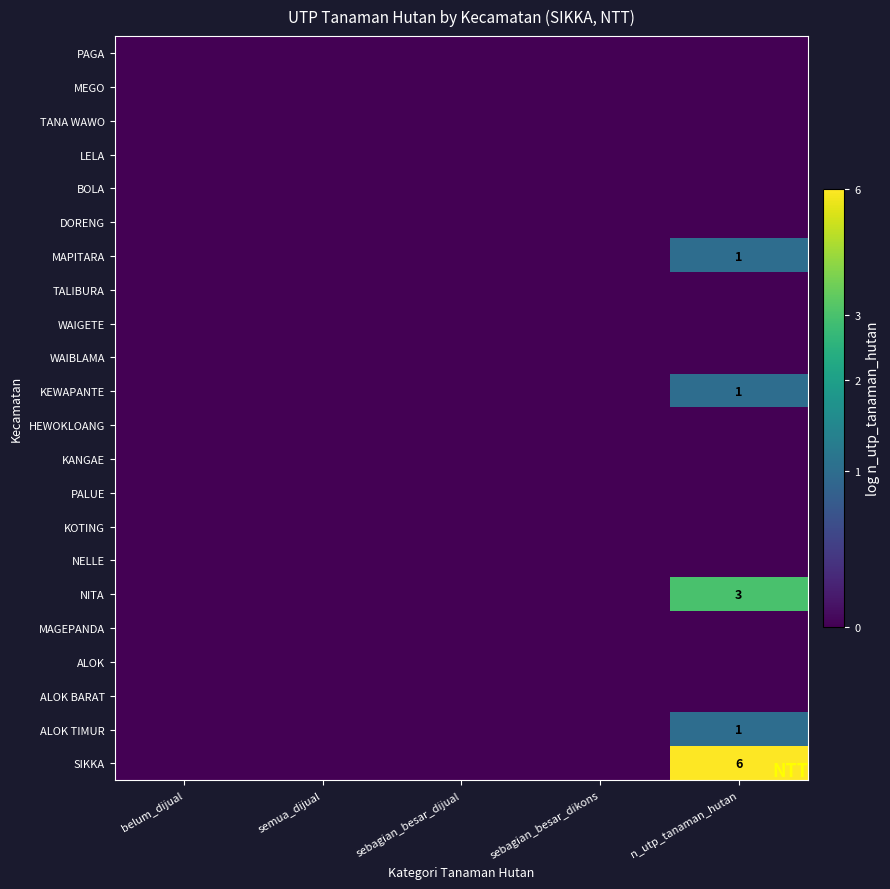

Is the value of KEWAPANTE at semua_dijual greater than the value of WAIBLAMA at semua_dijual?

No